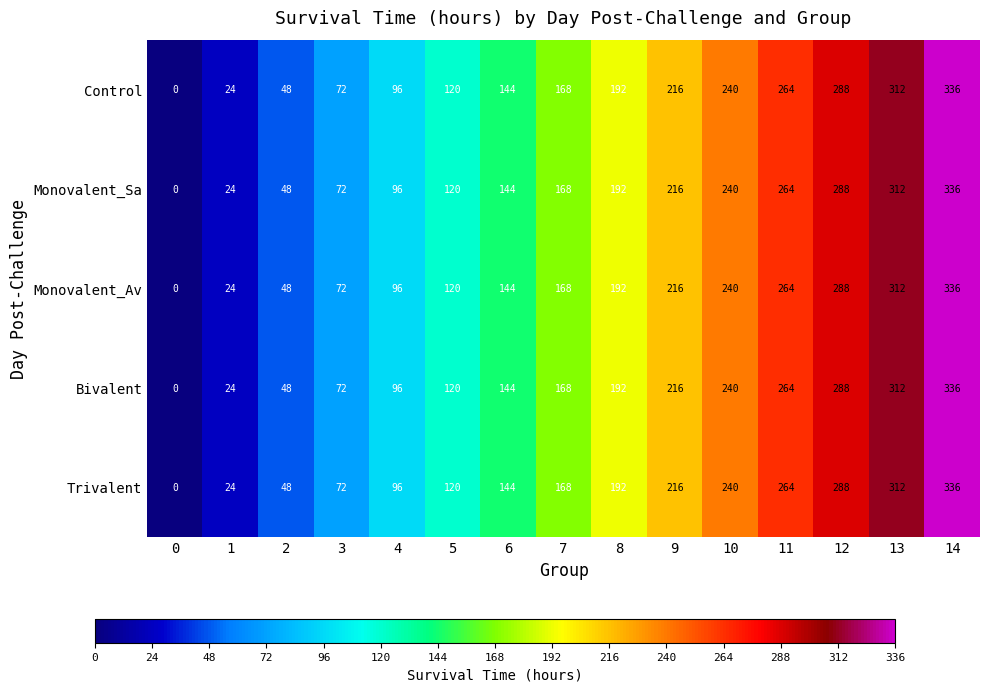

What is the total value across all series at 13?

1560